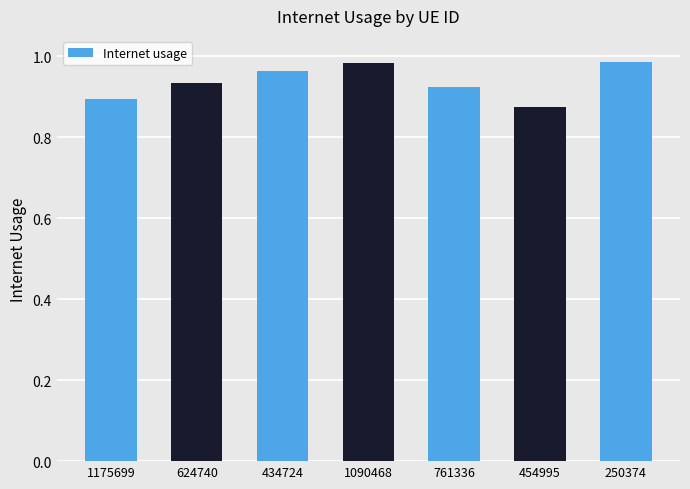

How many values are between 0 and 1?

7